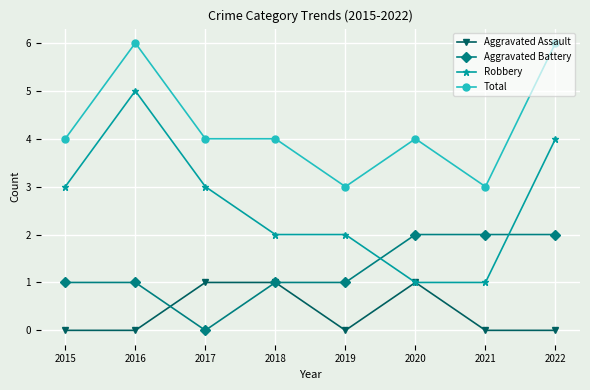

The Robbery series shows 3 at 2019. True or false?

False